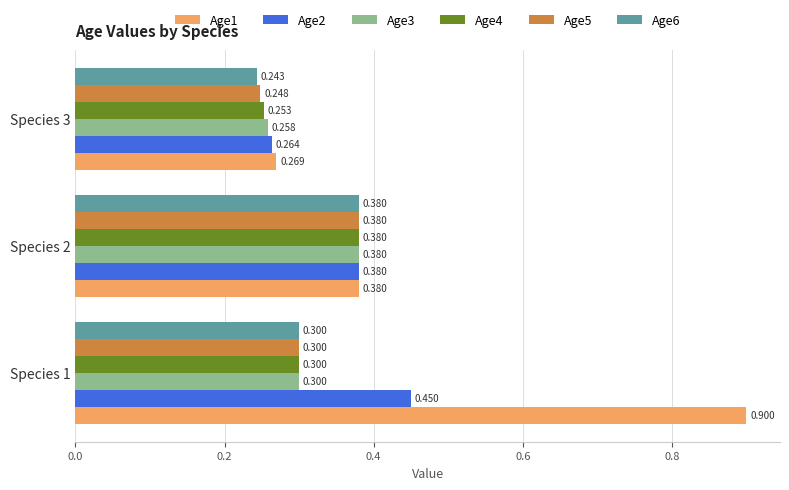

Is the value of Age5 at Species 3 greater than the value of Age6 at Species 3?

Yes